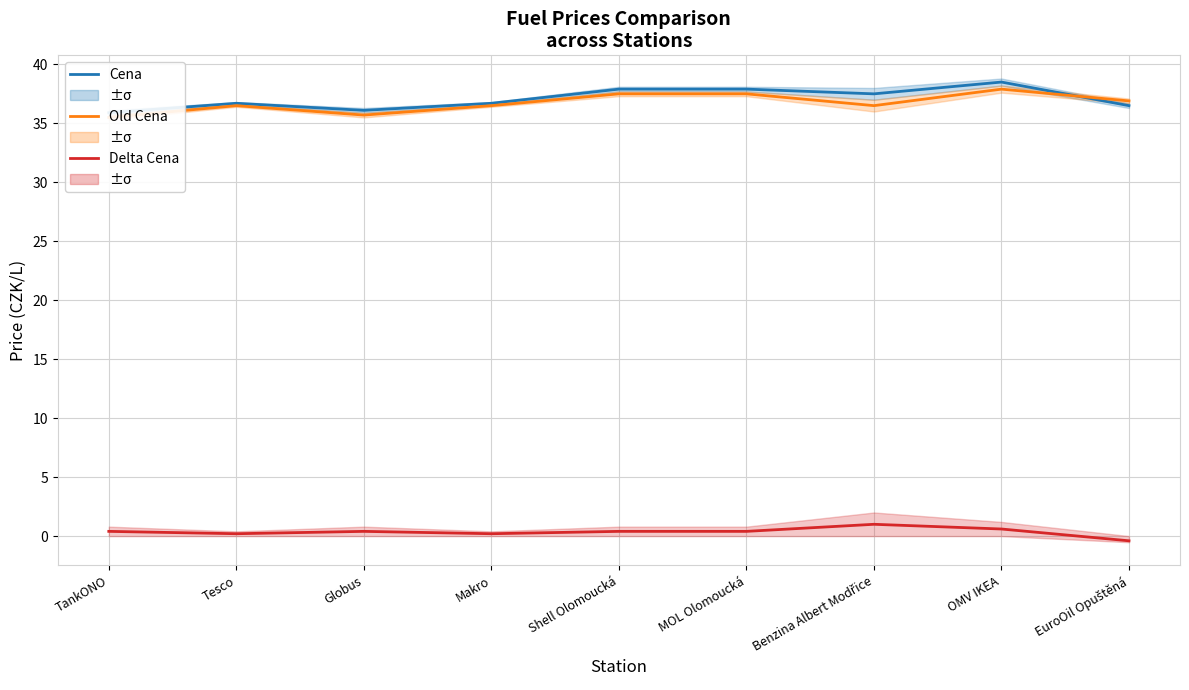

Reading right to left, transcribe all the data shown in this chart.

Cena: 36.5	38.5	37.5	37.9	37.9	36.7	36.1	36.7	35.9
Old Cena: 36.9	37.9	36.5	37.5	37.5	36.5	35.7	36.5	35.5
Delta Cena: -0.4	0.6	1.0	0.4	0.4	0.2	0.4	0.2	0.4